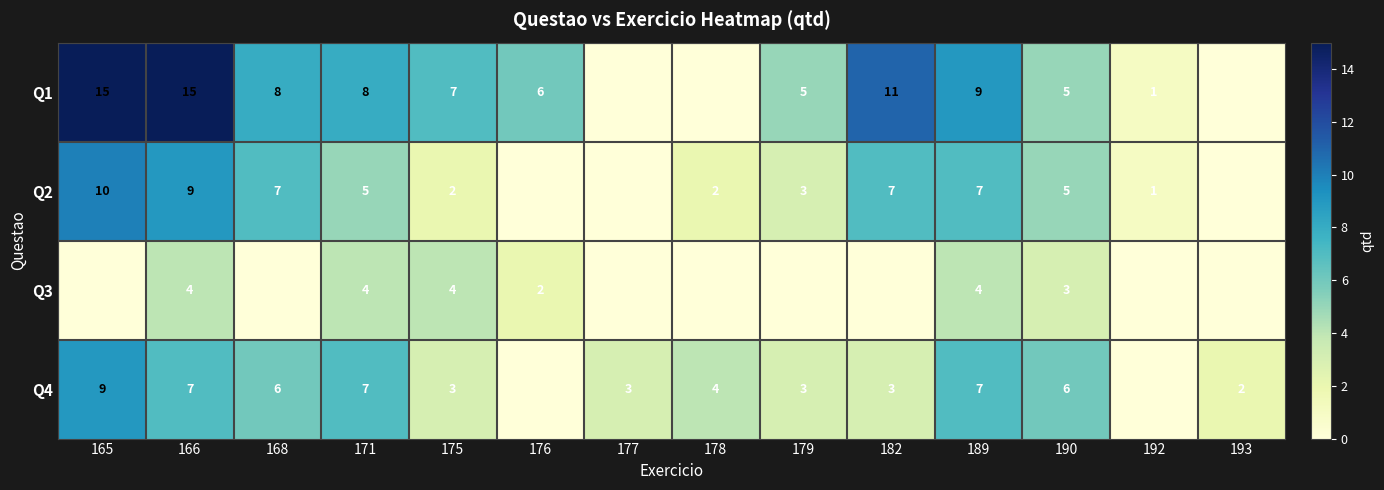

What is the sum of the Q2 values at 168 and 182?

14